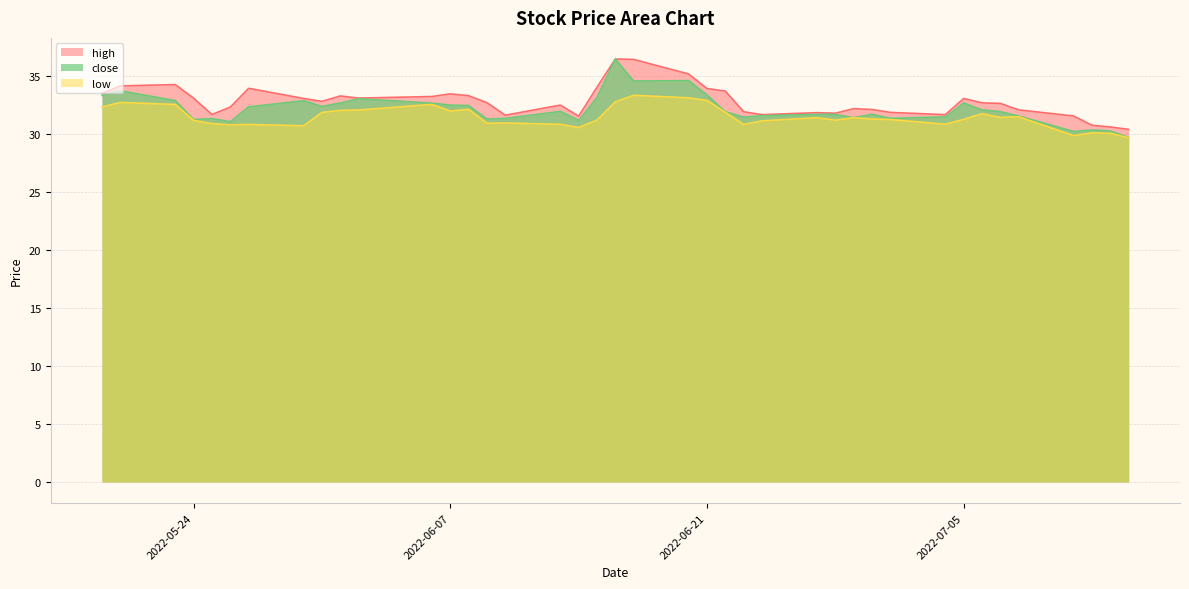

The low series shows 12.3 at 2022-06-15. True or false?

False